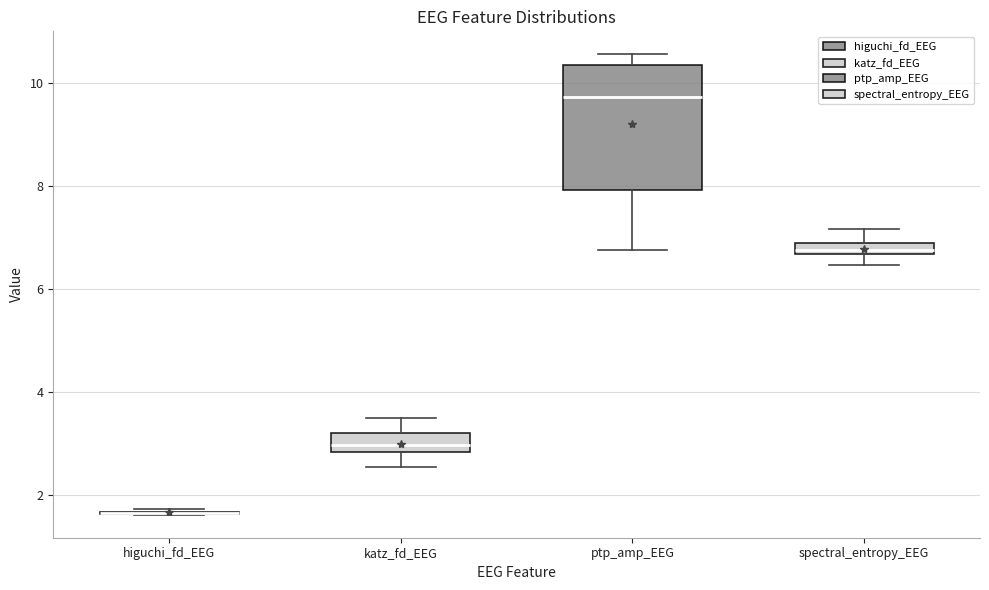

Where does the lower whisker of the box for spectral_entropy_EEG end on the y-axis? The values are not printed on the chart, so give them approximately, as read against the axis.

6.4